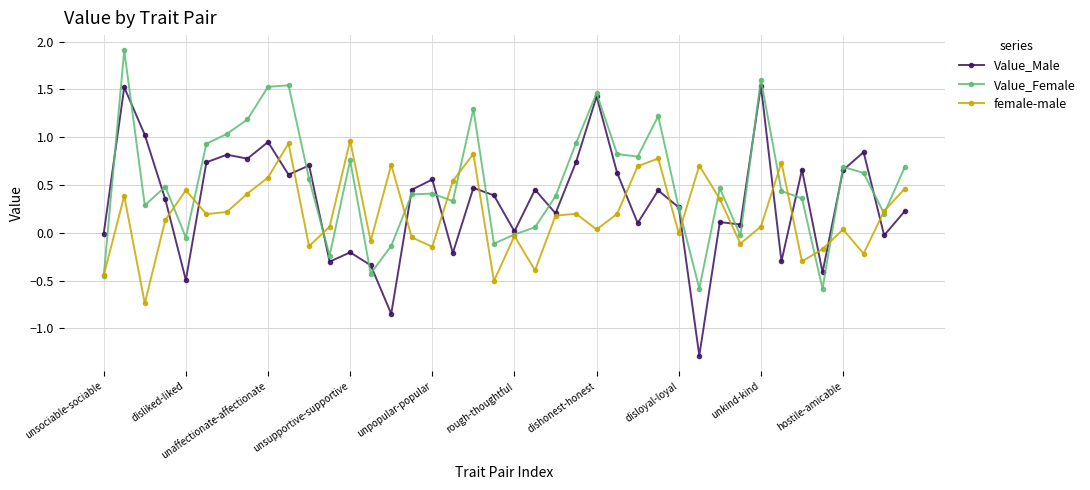

True or false: female-male has more than 2 points higher than both neighbors.

True